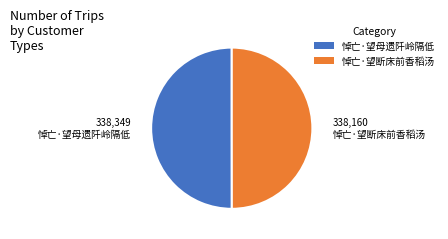

Approximately how many times larger is the value at 悼亡·望母遗阡岭隔低 compared to 悼亡·望断床前香稻汤?

1.0